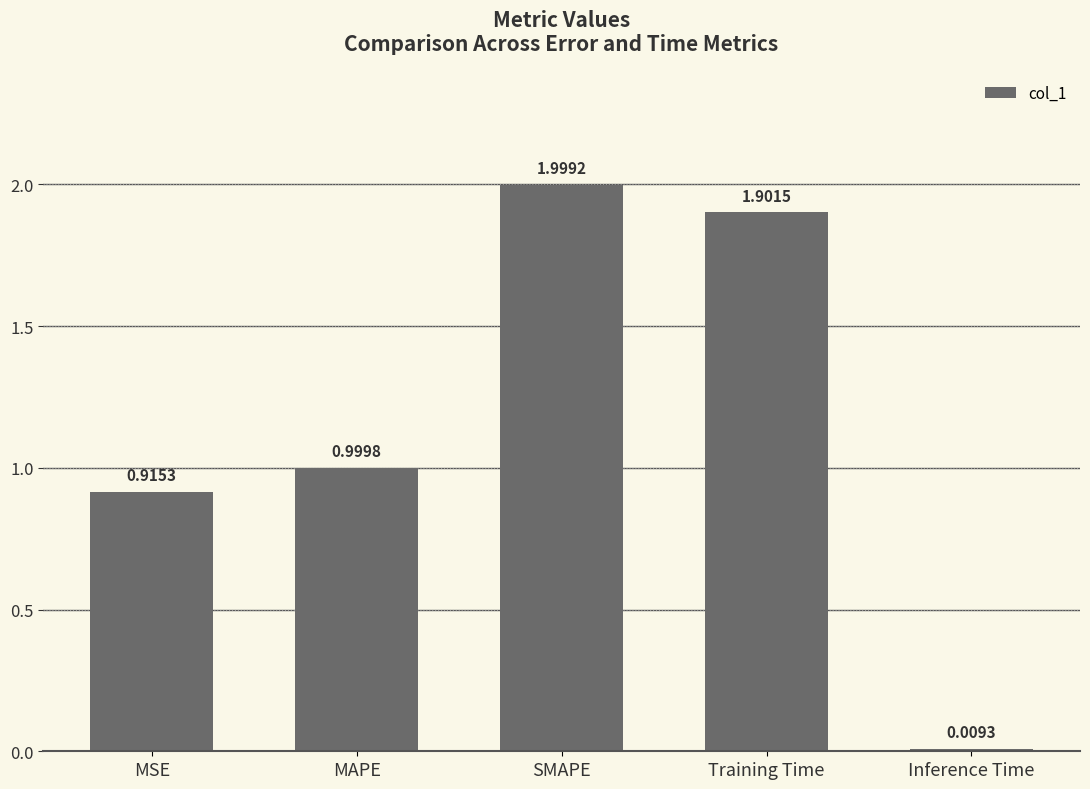

What position from the left is Training Time?

4